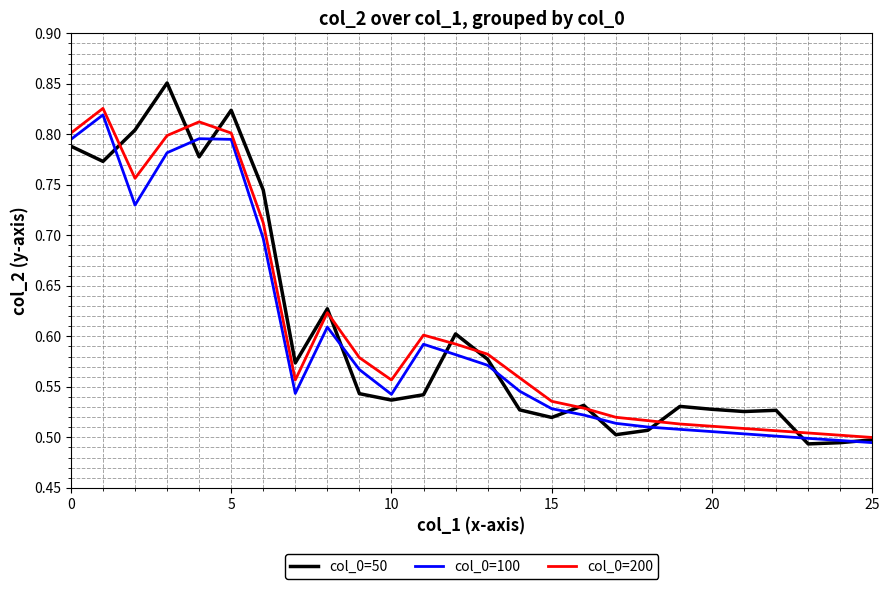

Which series has the widest spread of values?

col_0=50